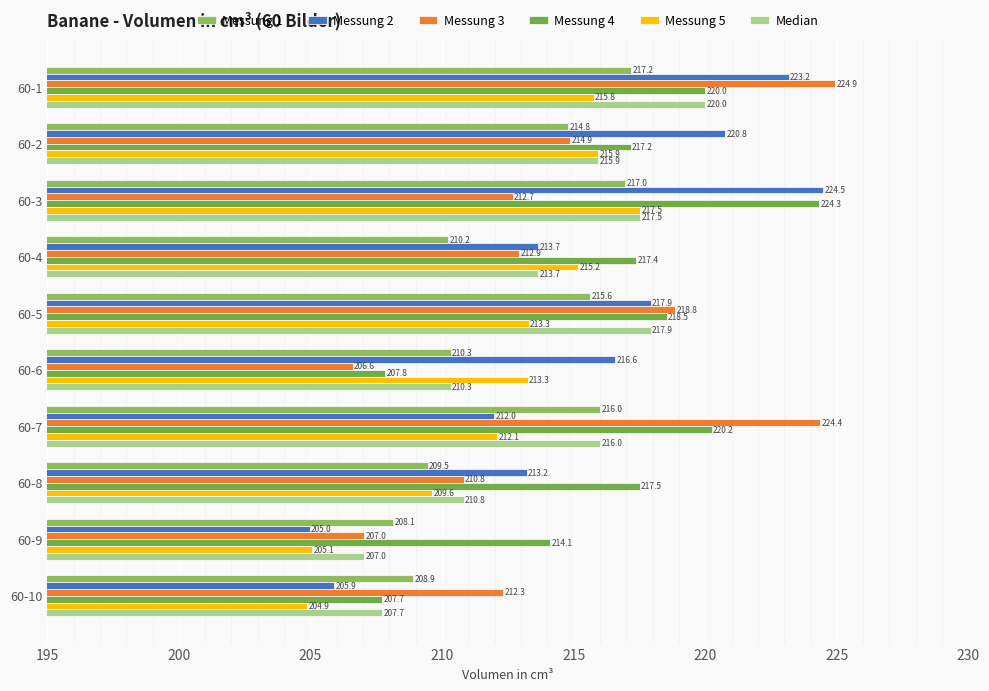

How many categories are shown in the chart?

10